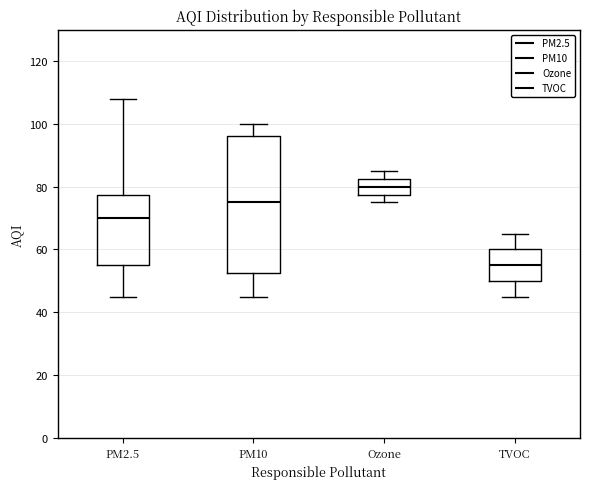

Where is the lower edge of the box for PM10 on the y-axis? The values are not printed on the chart, so give them approximately, as read against the axis.

52